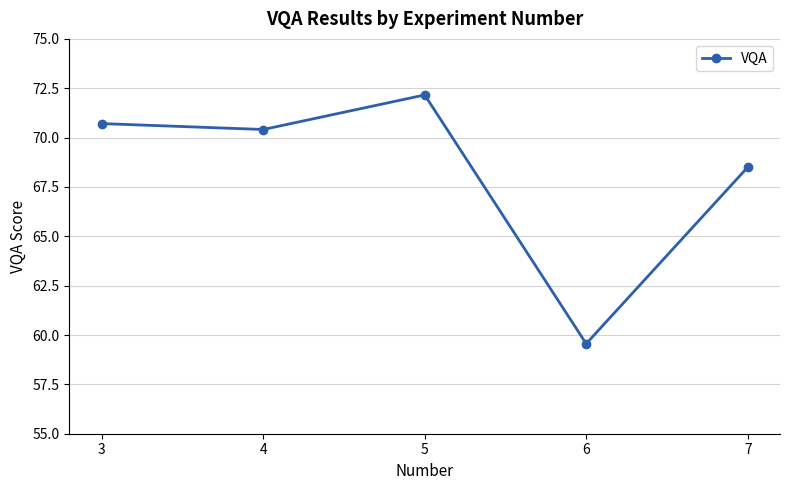

Reading left to right, transcribe all the data shown in this chart.

70.7	70.4	72.2	59.6	68.5